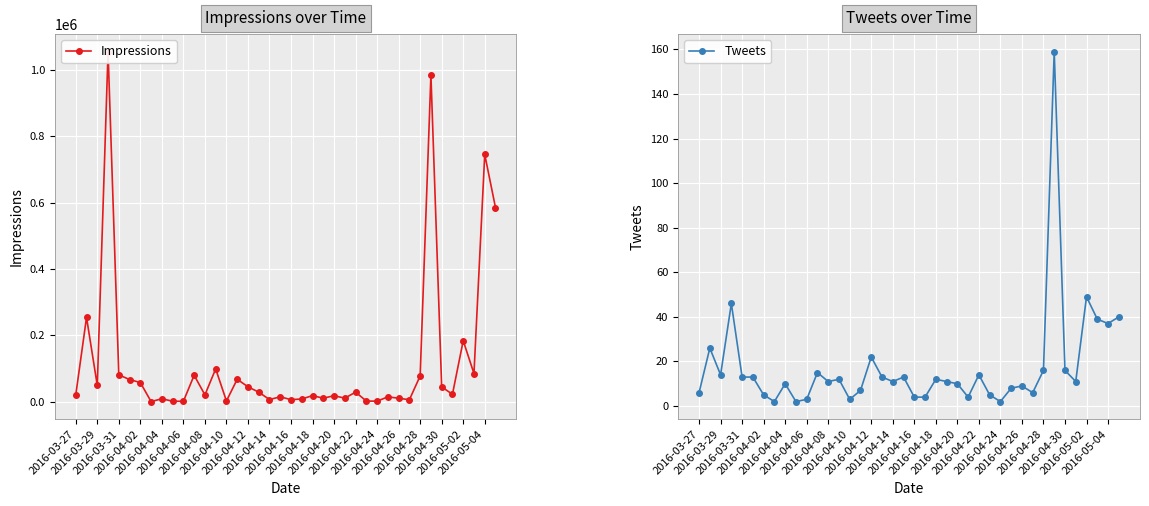

True or false: Tweets has more than 2 interior local peaks.

True